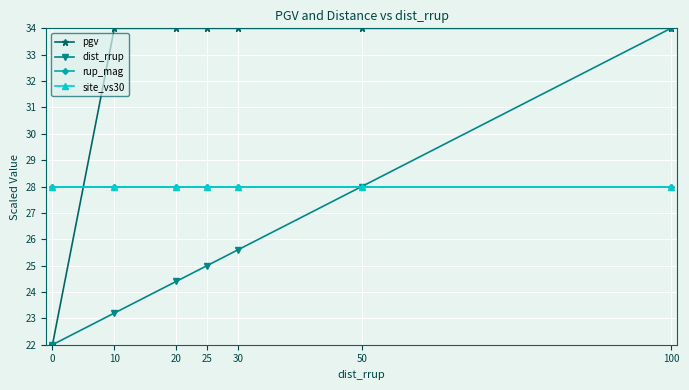

Reading left to right, extract all data points from this chart.

pgv: 22.0	34.0	34.0	34.0	34.0	34.0	34.0
dist_rrup: 22.0	23.2	24.4	25.0	25.6	28.0	34.0
rup_mag: 28.0	28.0	28.0	28.0	28.0	28.0	28.0
site_vs30: 28.0	28.0	28.0	28.0	28.0	28.0	28.0